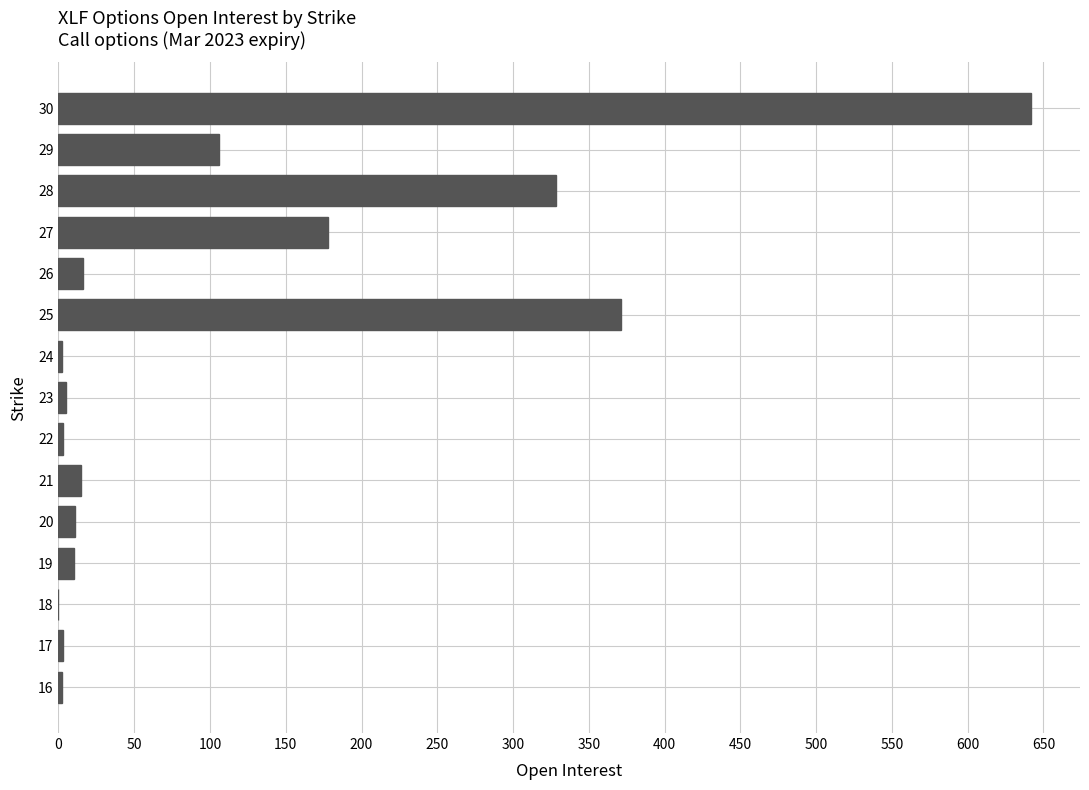

What is the sum of all values?

1692